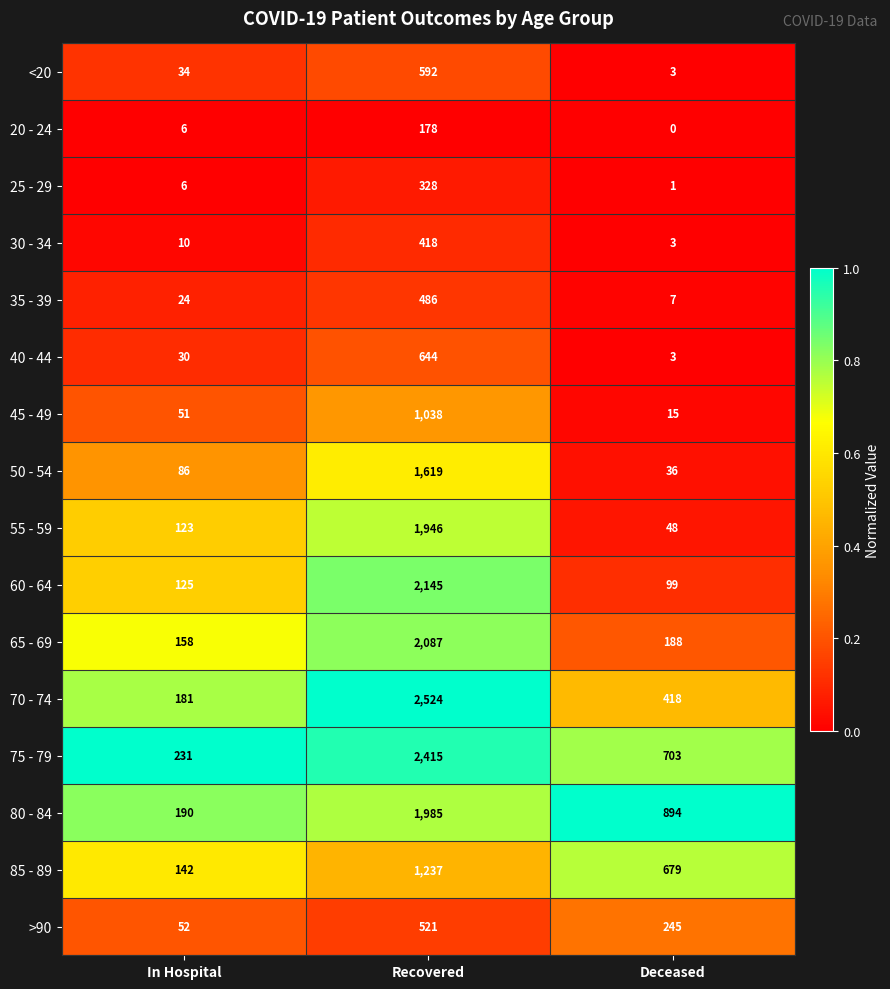

Rank the series by their maximum value, from highest to lowest.

70 - 74, 75 - 79, 60 - 64, 65 - 69, 80 - 84, 55 - 59, 50 - 54, 85 - 89, 45 - 49, 40 - 44, <20, >90, 35 - 39, 30 - 34, 25 - 29, 20 - 24